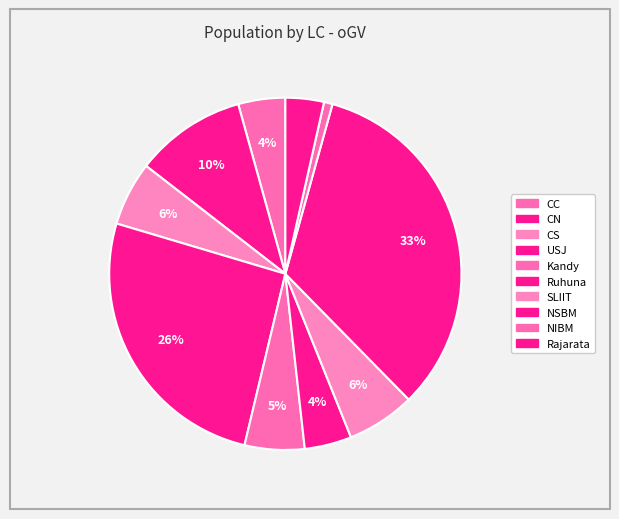

Between Ruhuna and NIBM, which is larger?

Ruhuna